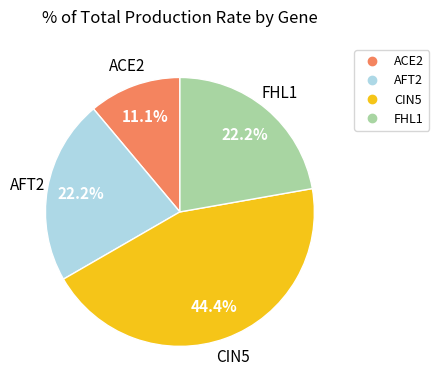

Which has a higher value, ACE2 or FHL1?

FHL1